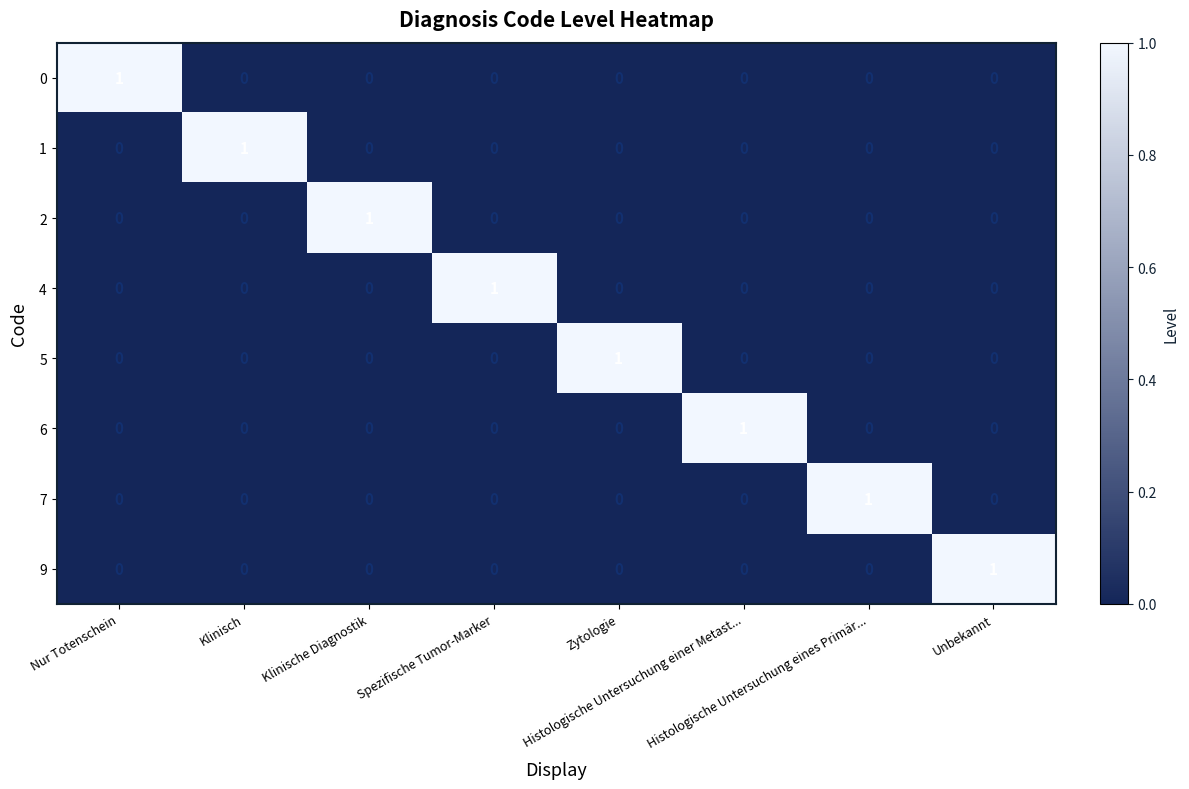

At how many categories does at least one series exceed 0?

8